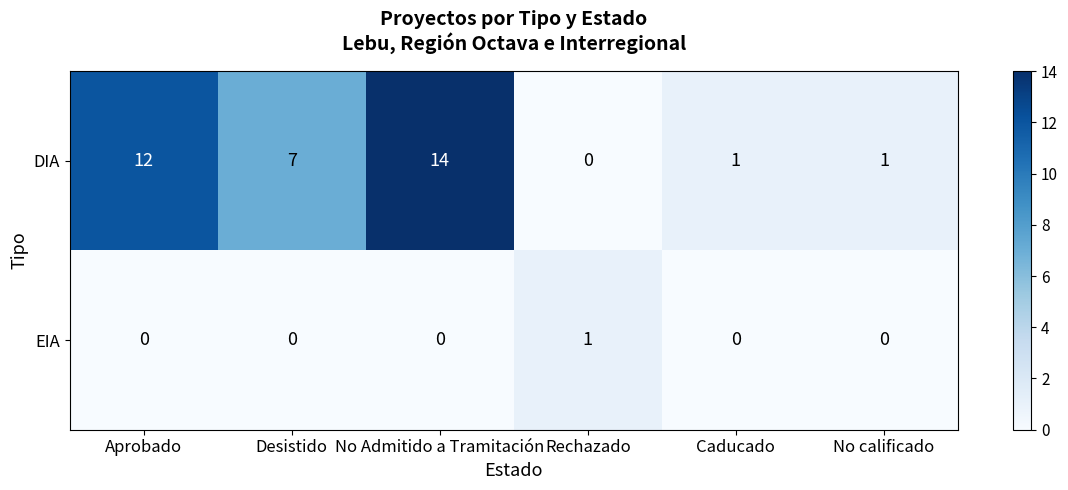

Where does the DIA series first go above 7?

Aprobado